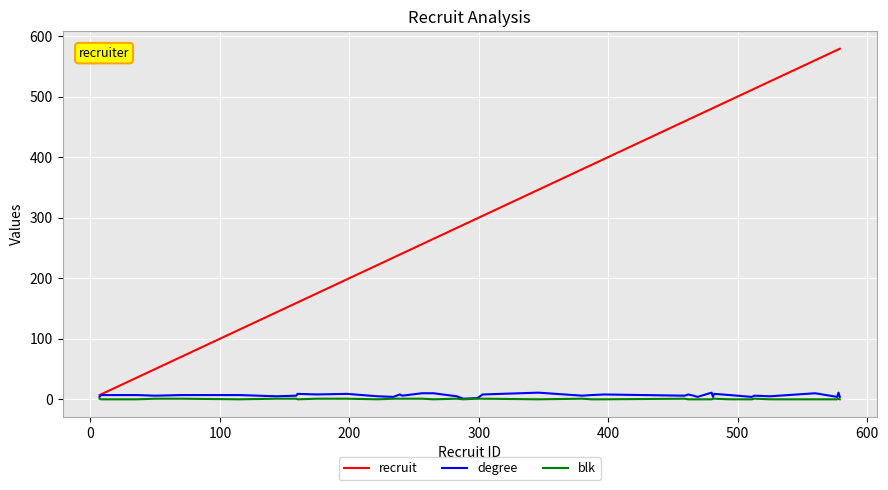

How many blk values are between 0 and 1?

40